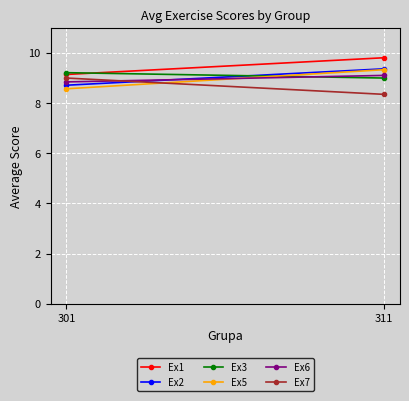

List the series in order of their peak value, lowest first.

Ex7, Ex6, Ex3, Ex5, Ex2, Ex1